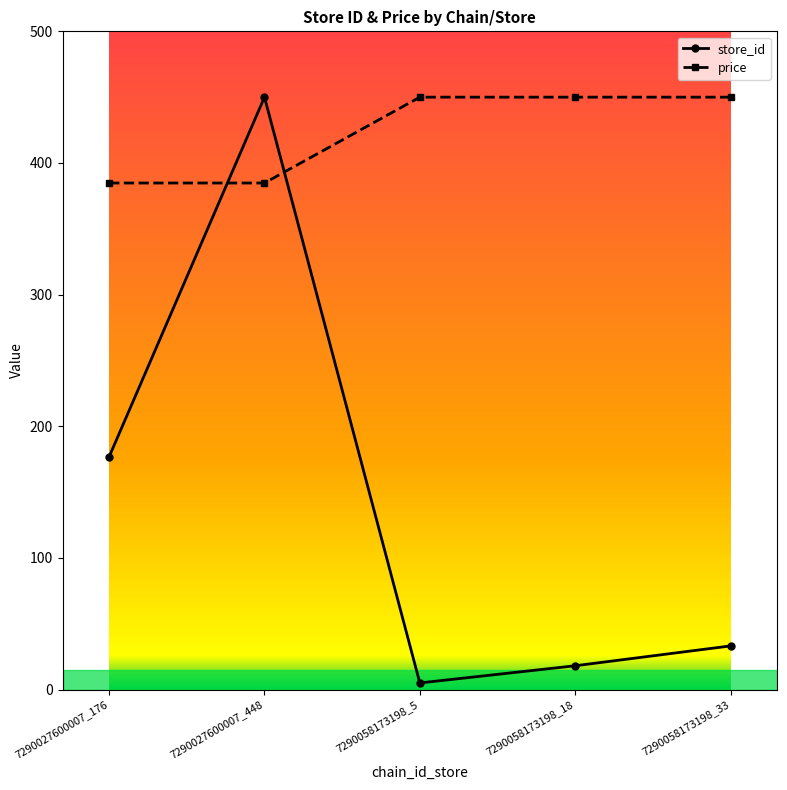

List the series in order of their overall mean, highest first.

price, store_id